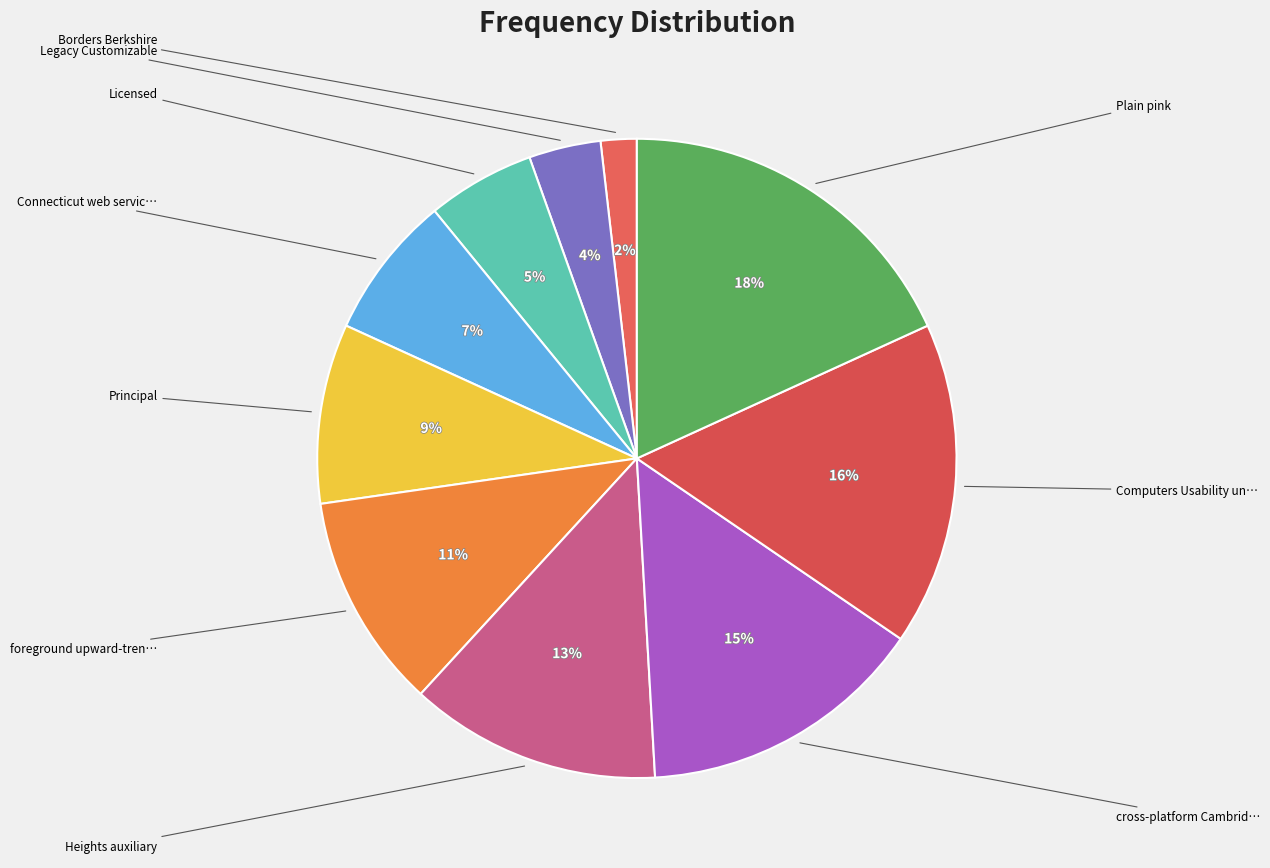

How many segments does this pie chart have?

10